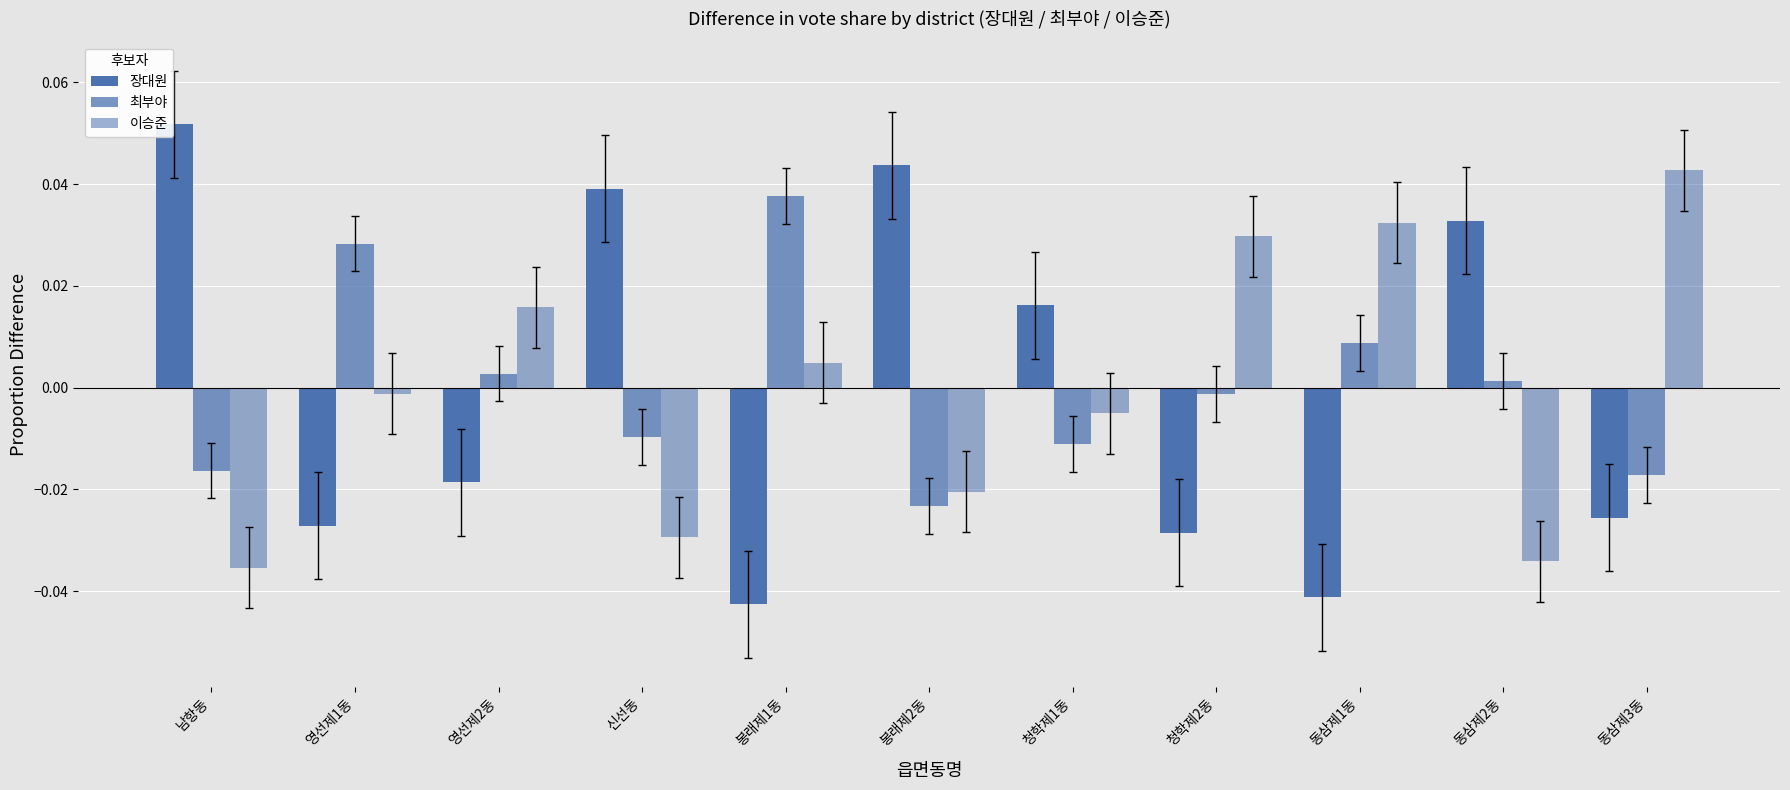

The value of 장대원 at 영선제1동 is -0.0. True or false?

False